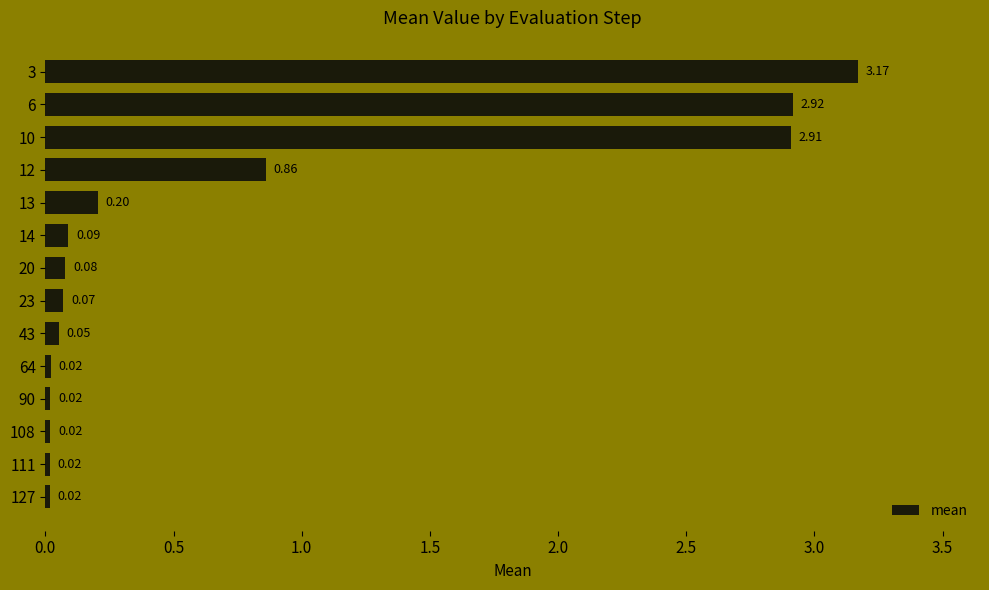

What is the sum of all values?

10.4